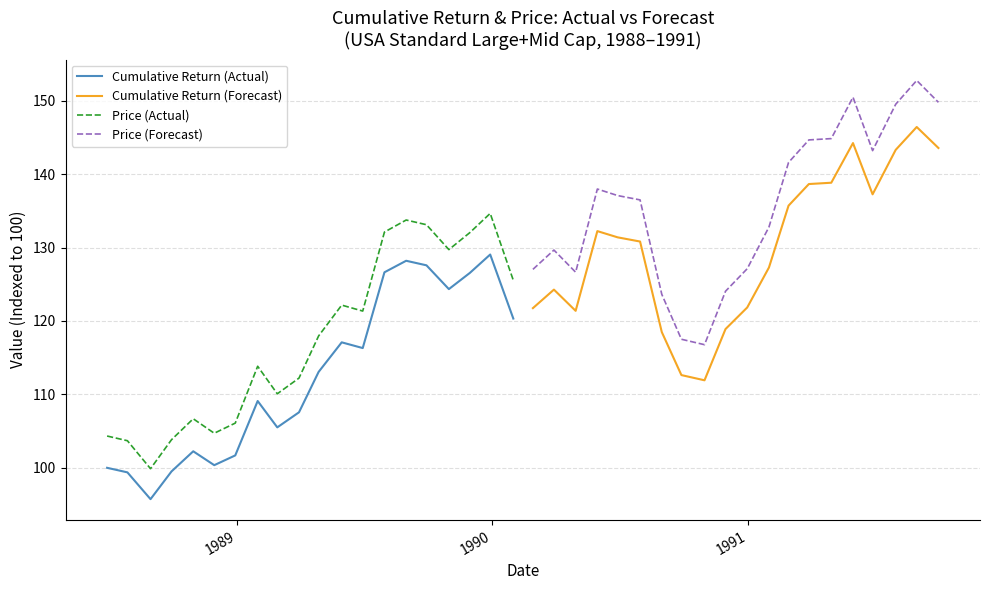

What is the maximum value for Price (Actual)?

134.7